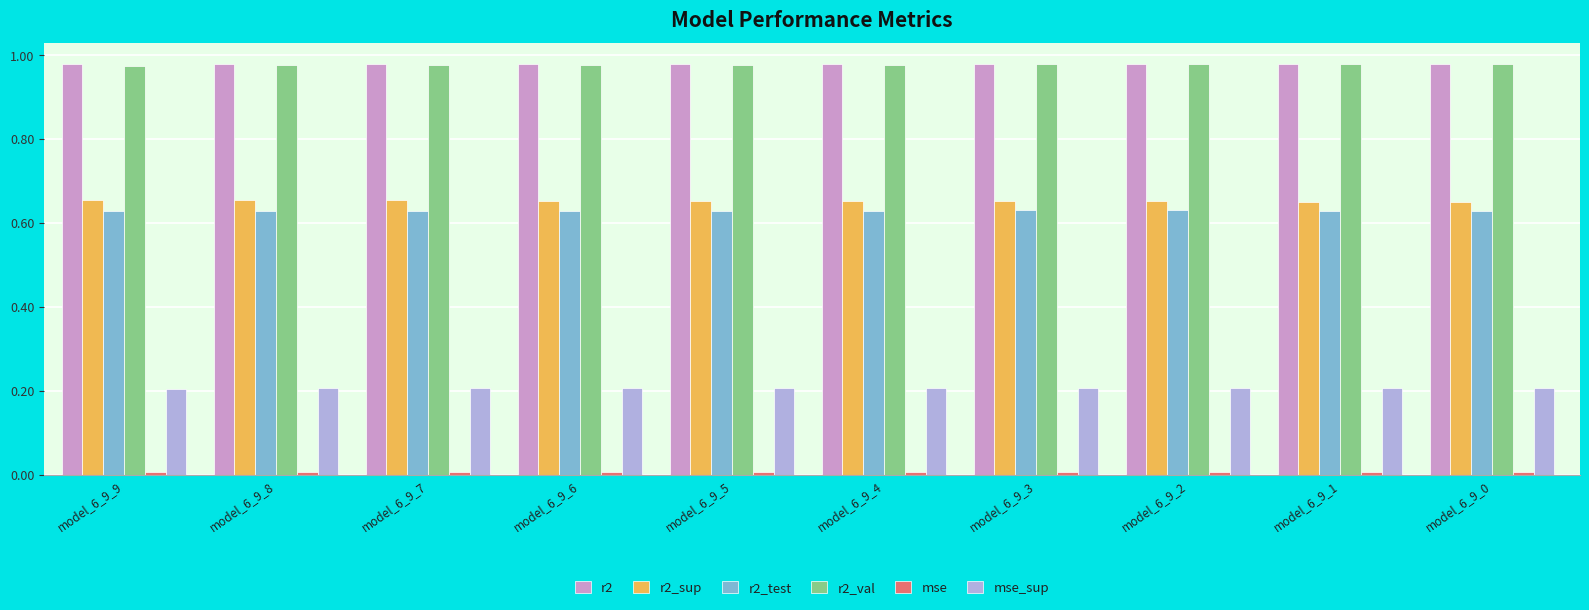

What is the sum of all r2_val values?

9.8